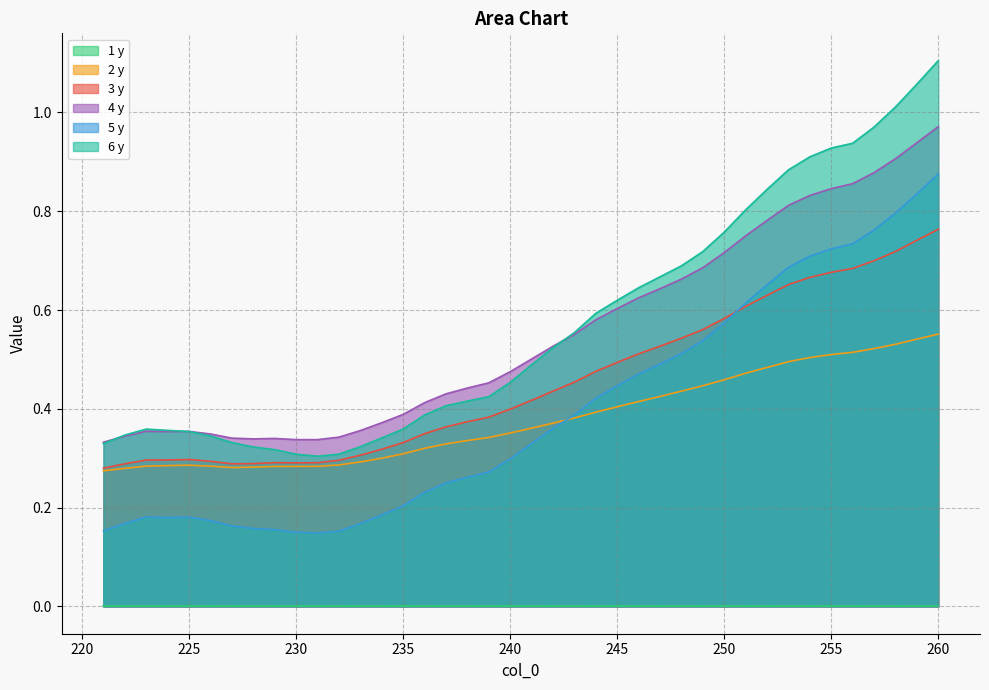

What is the greatest value displayed?

1.1